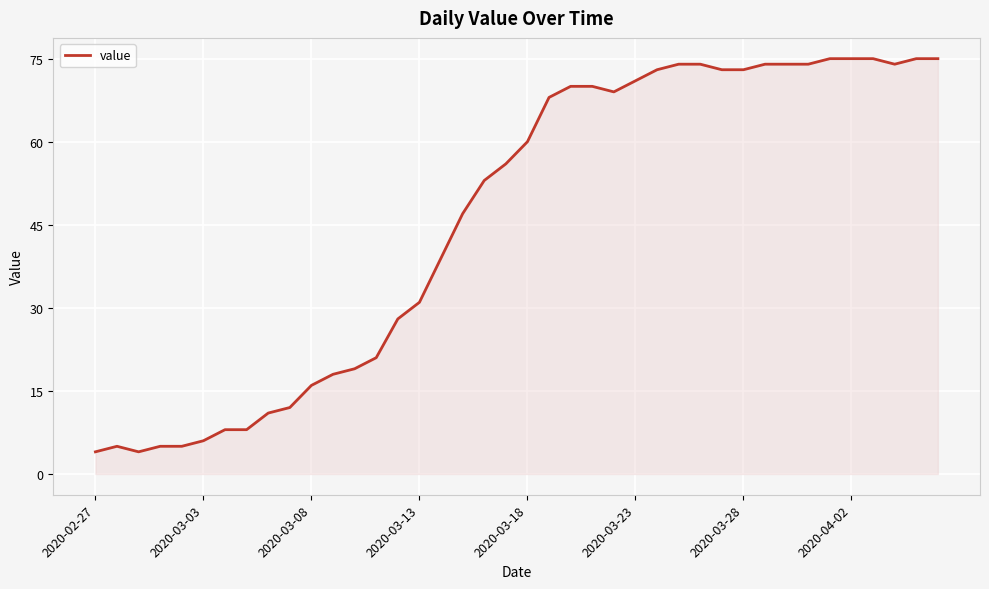

What is the maximum value shown in the chart?

75